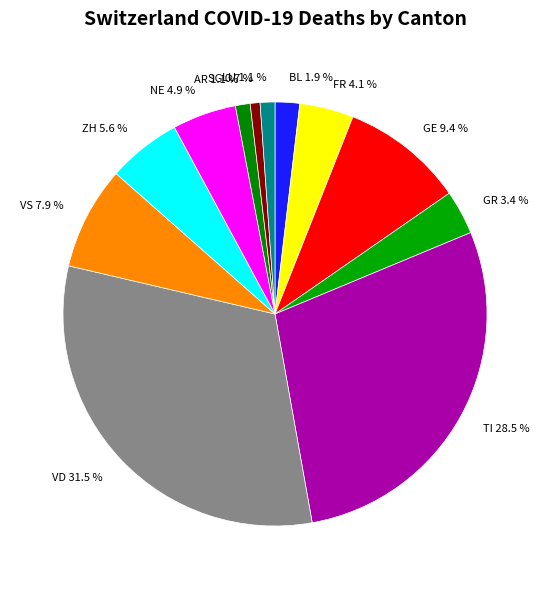

What is the largest slice in the pie chart?

VD